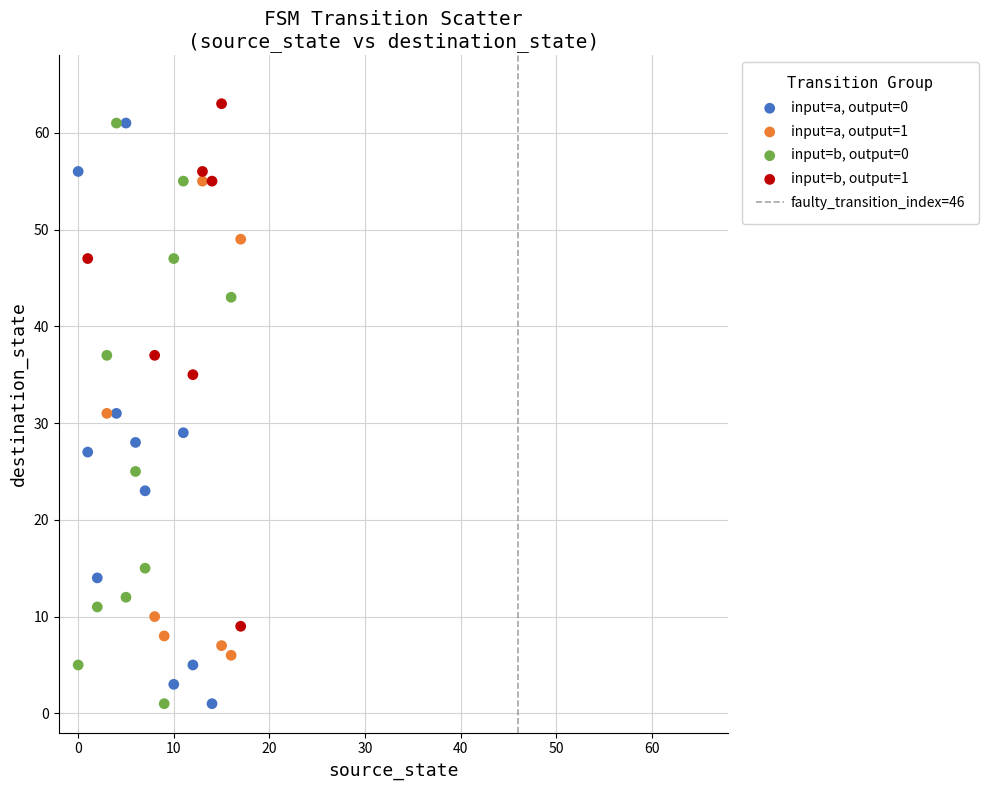

Which series contains the highest Y value?

input=b, output=1